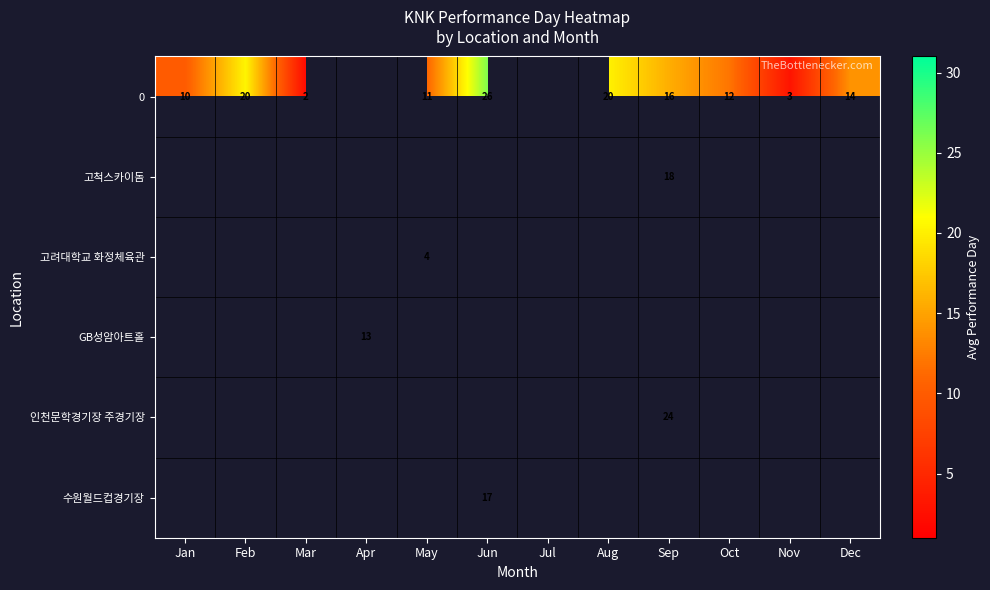

The 인천문학경기장 주경기장 series shows 4.9 at Sep. True or false?

False